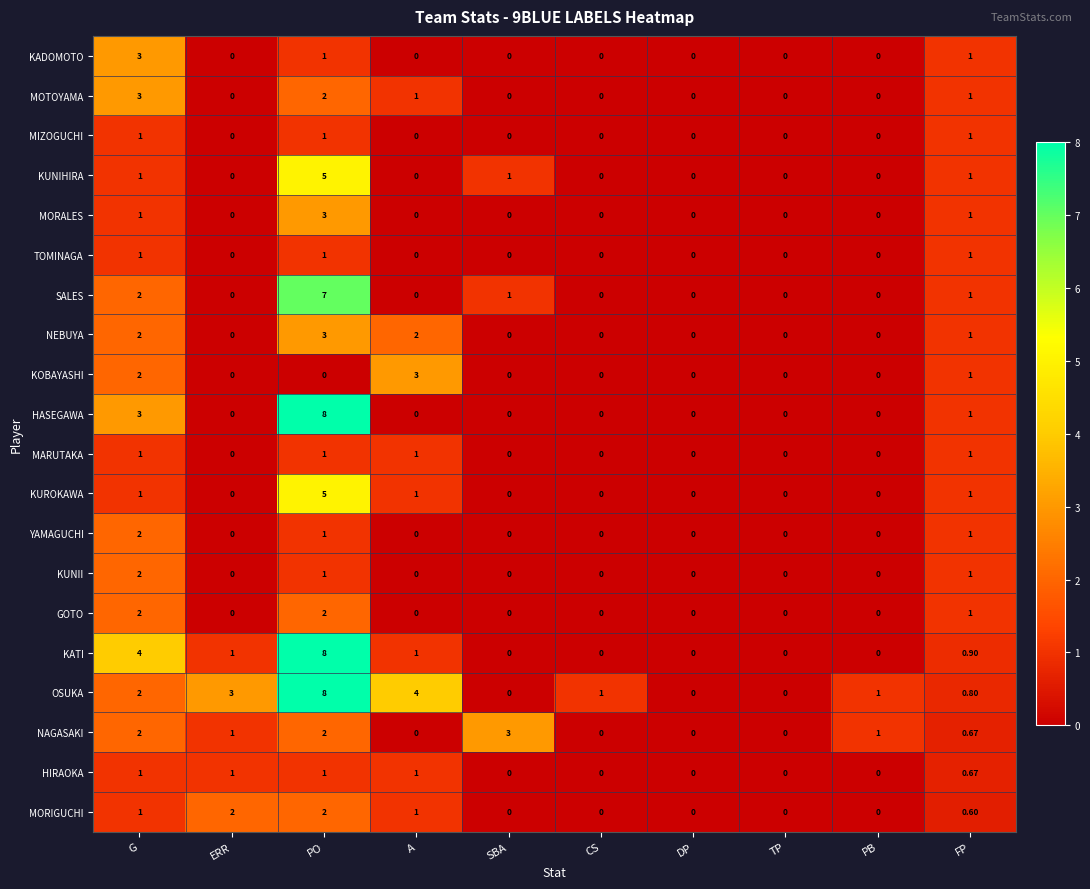

Is the value of MIZOGUCHI at FP greater than the value of YAMAGUCHI at ERR?

Yes